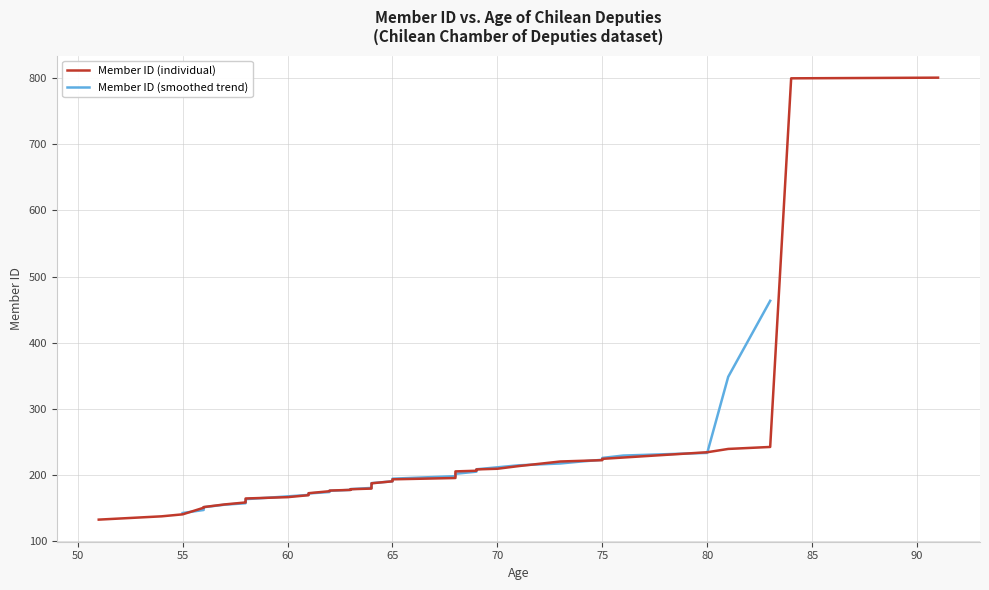

Reading left to right, extract all data points from this chart.

132	137	140	150	151	155	158	159	161	164	165	166	169	172	175	176	177	178	179	181	185	187	190	193	195	205	206	208	209	213	220	221	222	224	226	234	239	242	800	801